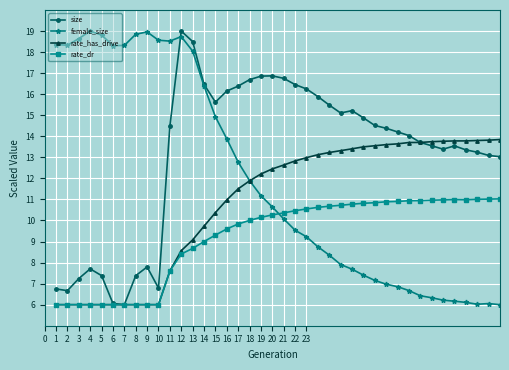

What is the value of the rate_has_drive point at the 4th from the left?

6.0